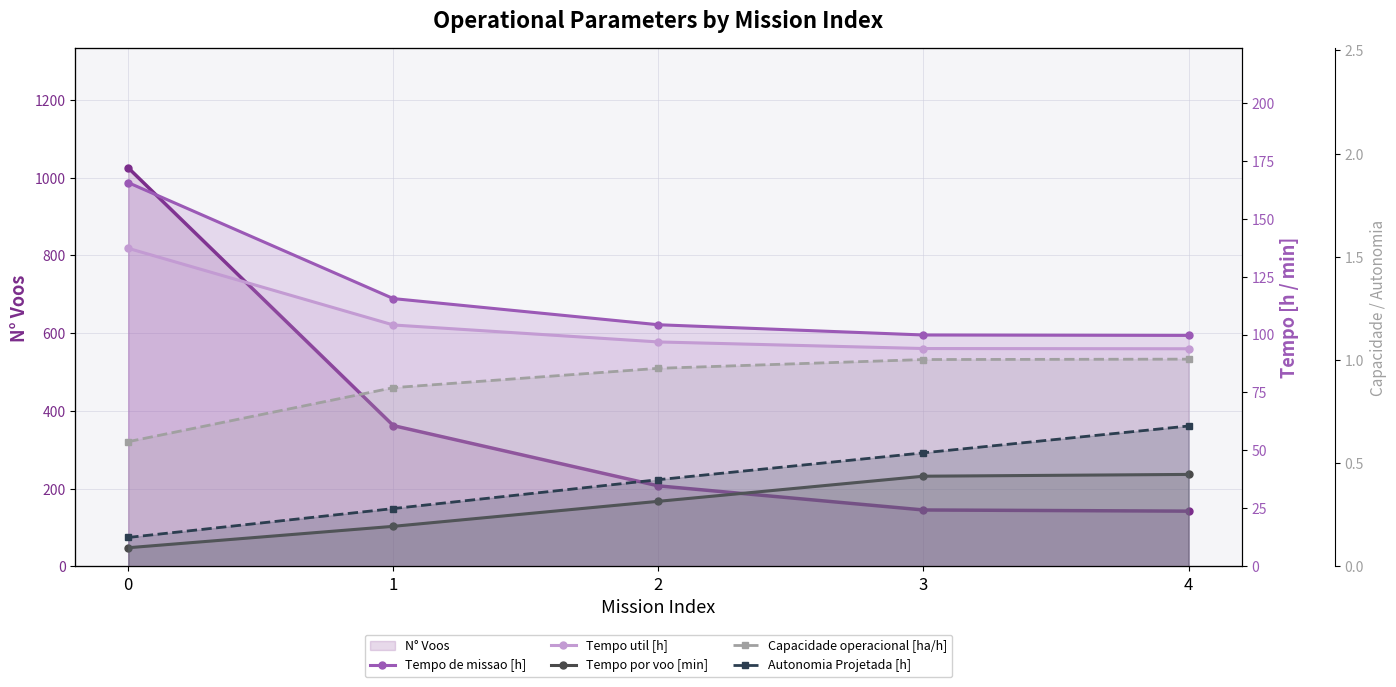

What is the approximate value of Tempo util [h] at 1?

104.1